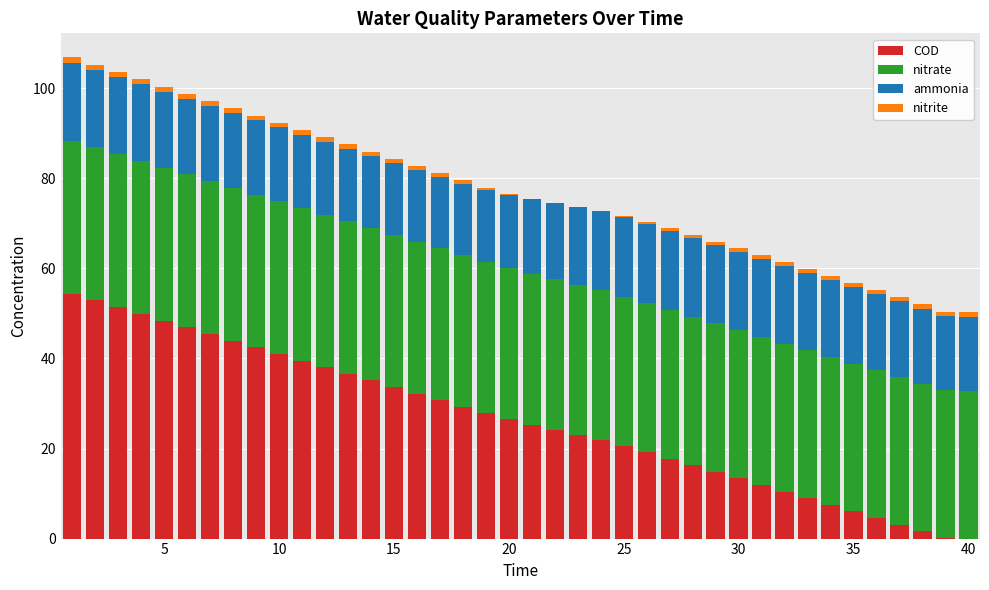

Does the chart contain stacked bars?

Yes